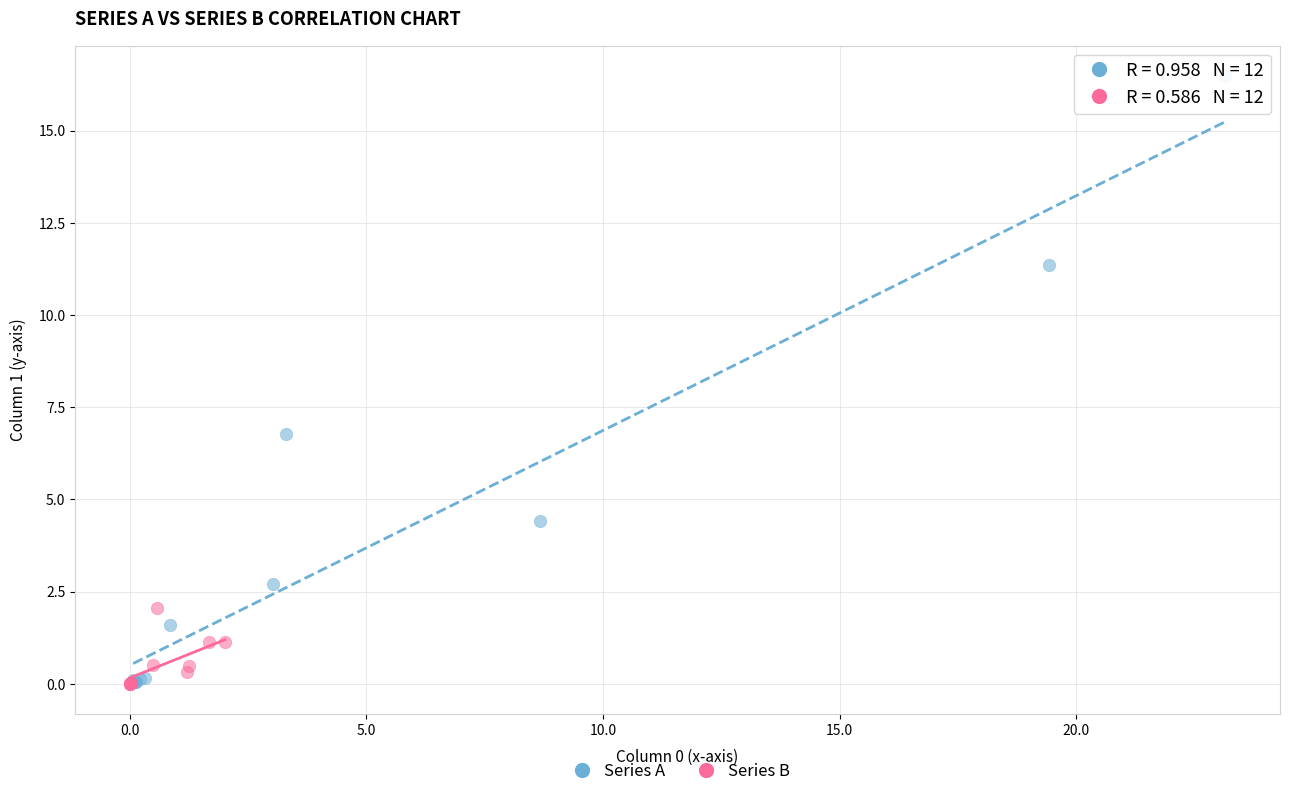

Which series has the largest Y range (max minus min)?

Series A